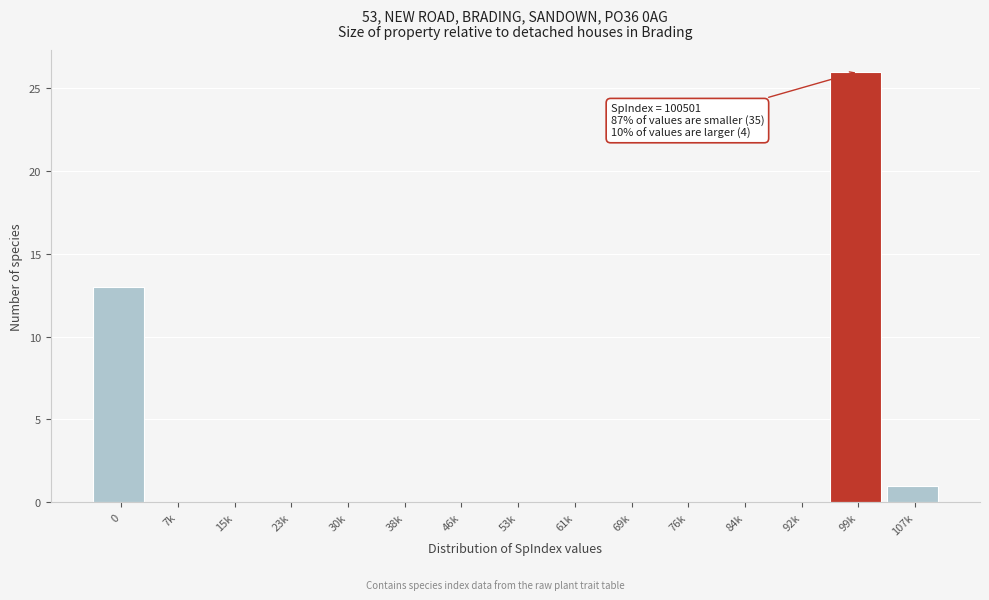

Reading left to right, extract all data points from this chart.

0=13	7k=0	15k=0	23k=0	30k=0	38k=0	46k=0	53k=0	61k=0	69k=0	76k=0	84k=0	92k=0	99k=26	107k=1